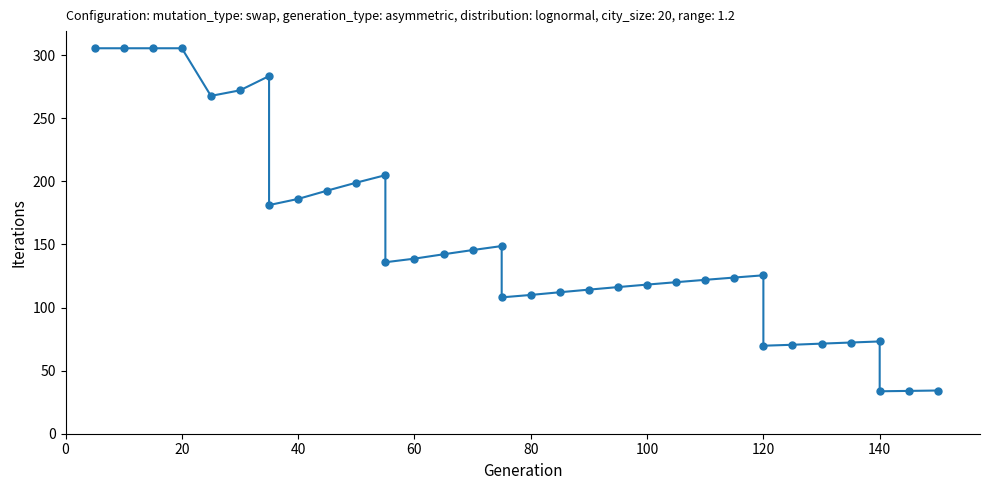

How many points are higher than both their immediate neighbors (excluding endpoints)?

5